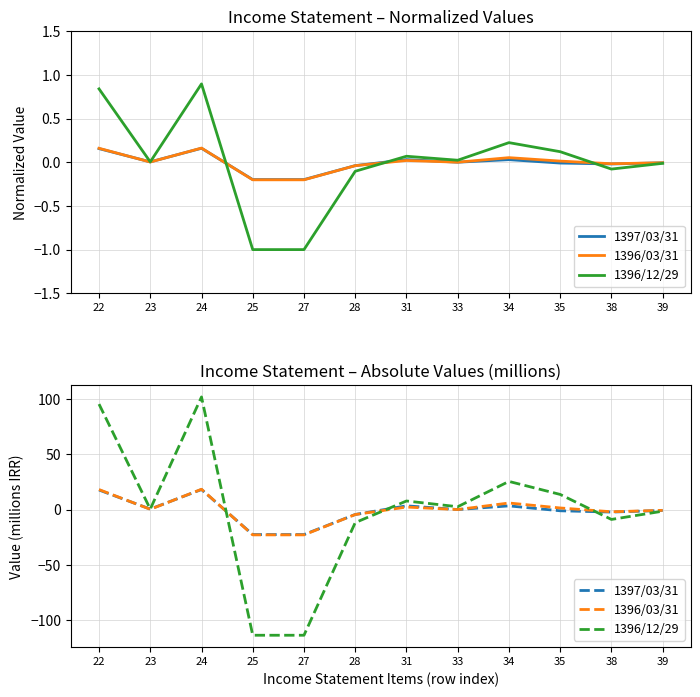

What is the difference between the maximum and second lowest values in the 1397/03/31 series?

40.7